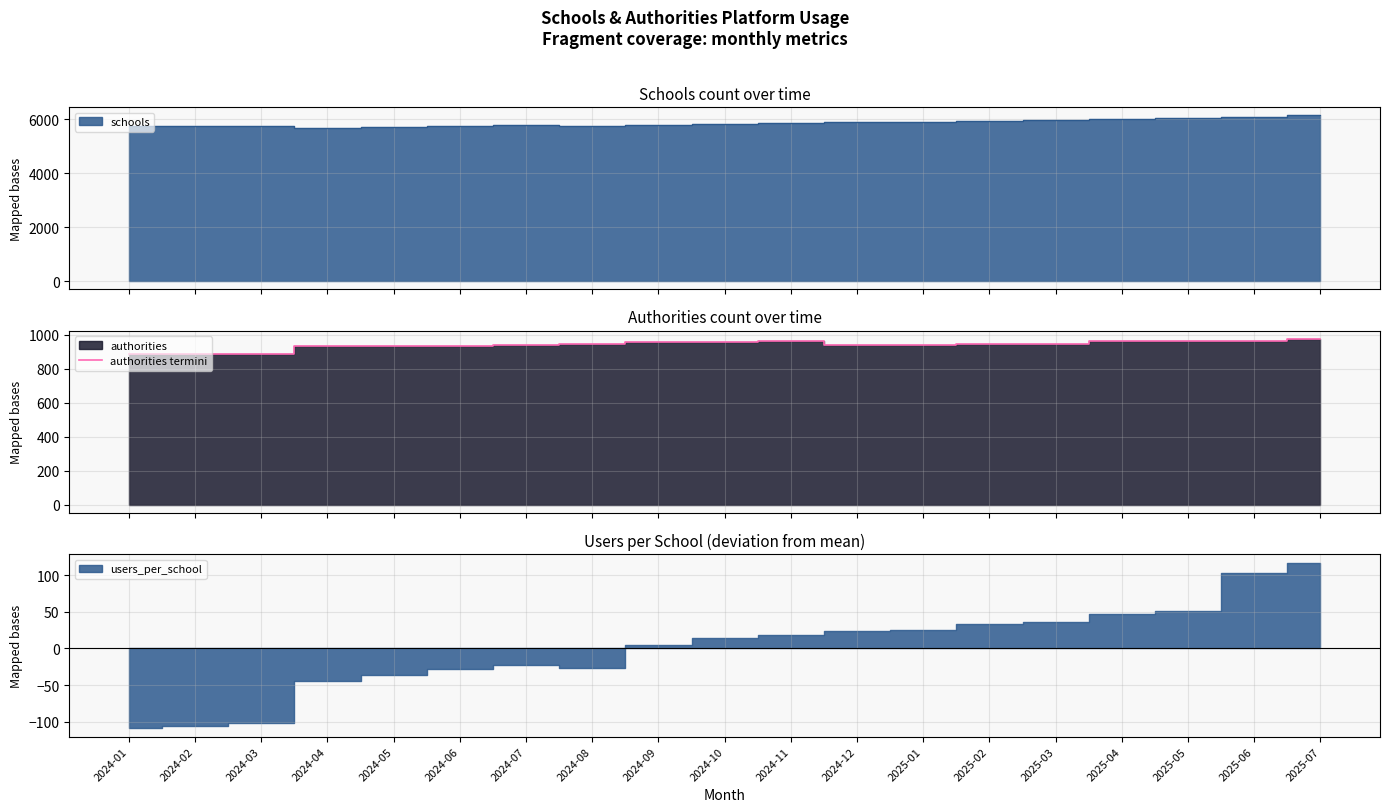

What is the approximate value at 2024-10?

961